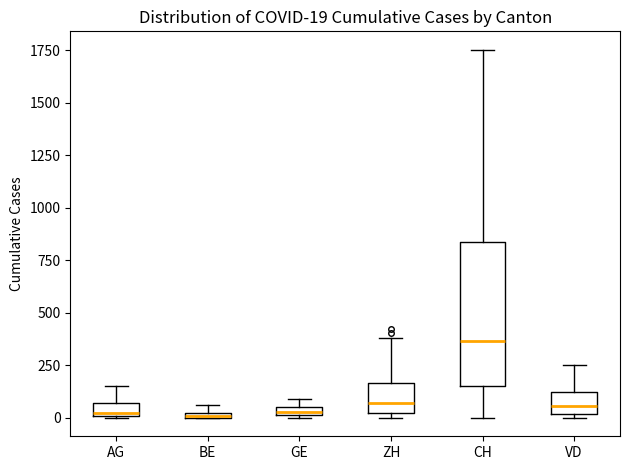

Comparing the boxes themselves (not the whiskers), which one is the tallest?

CH